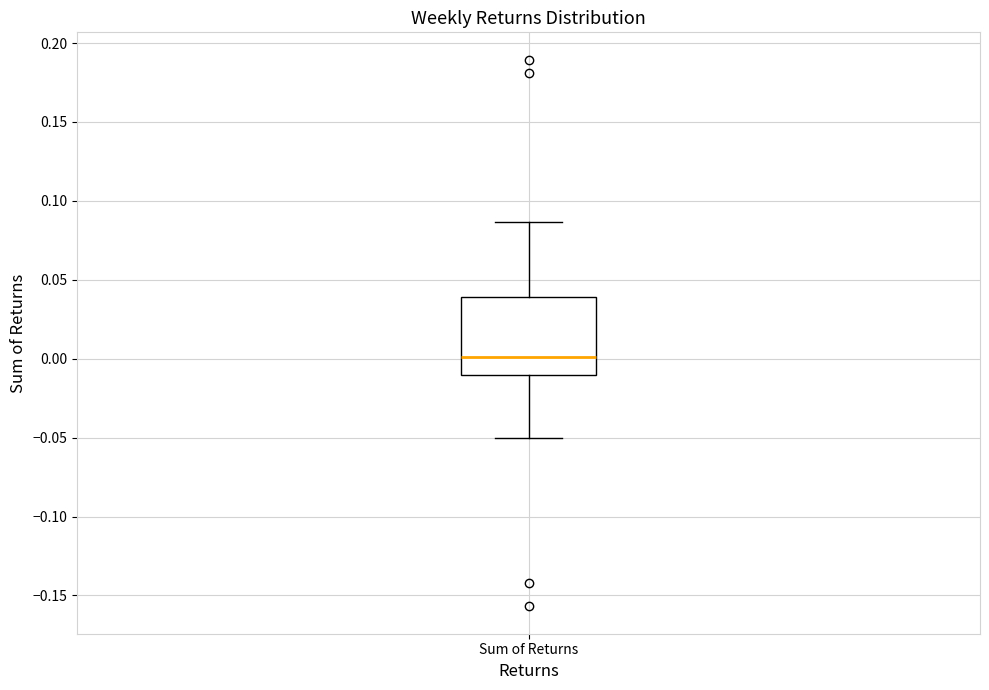

Transcribe this box plot: give where the median line is, the range the box spans, and where the two whiskers end, as read against the y-axis. The values are not printed on the chart, so give them approximately, as read against the axis.

median 0.000, box -0.010 to 0.040, whiskers -0.050 to 0.085